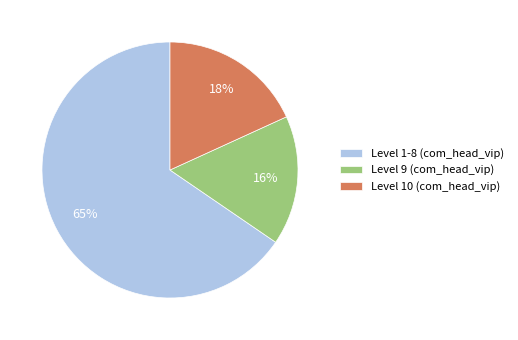

Which category has the biggest portion of the pie?

Level 1-8 (com_head_vip)